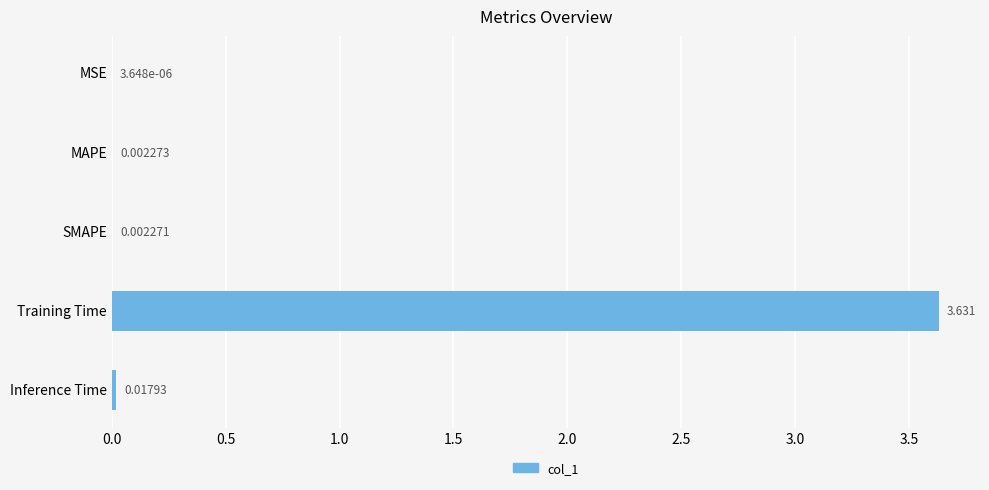

Which label corresponds to the largest value in the chart?

Training Time